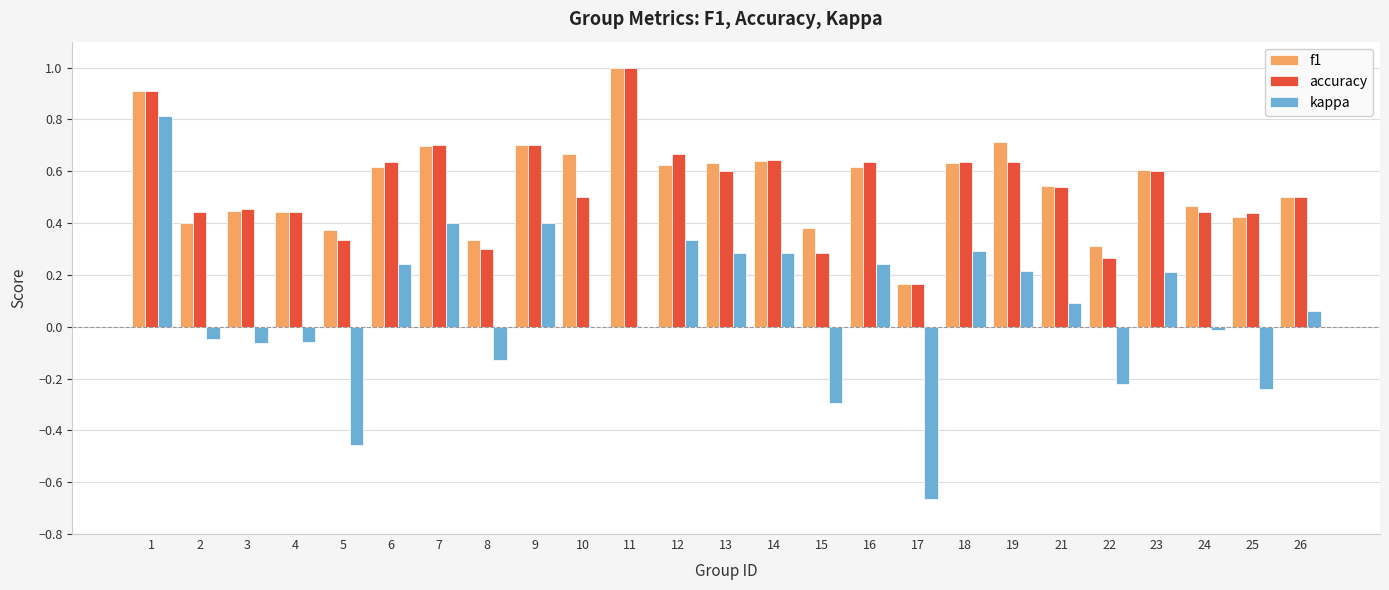

At which category is the sum across all series the highest?

1